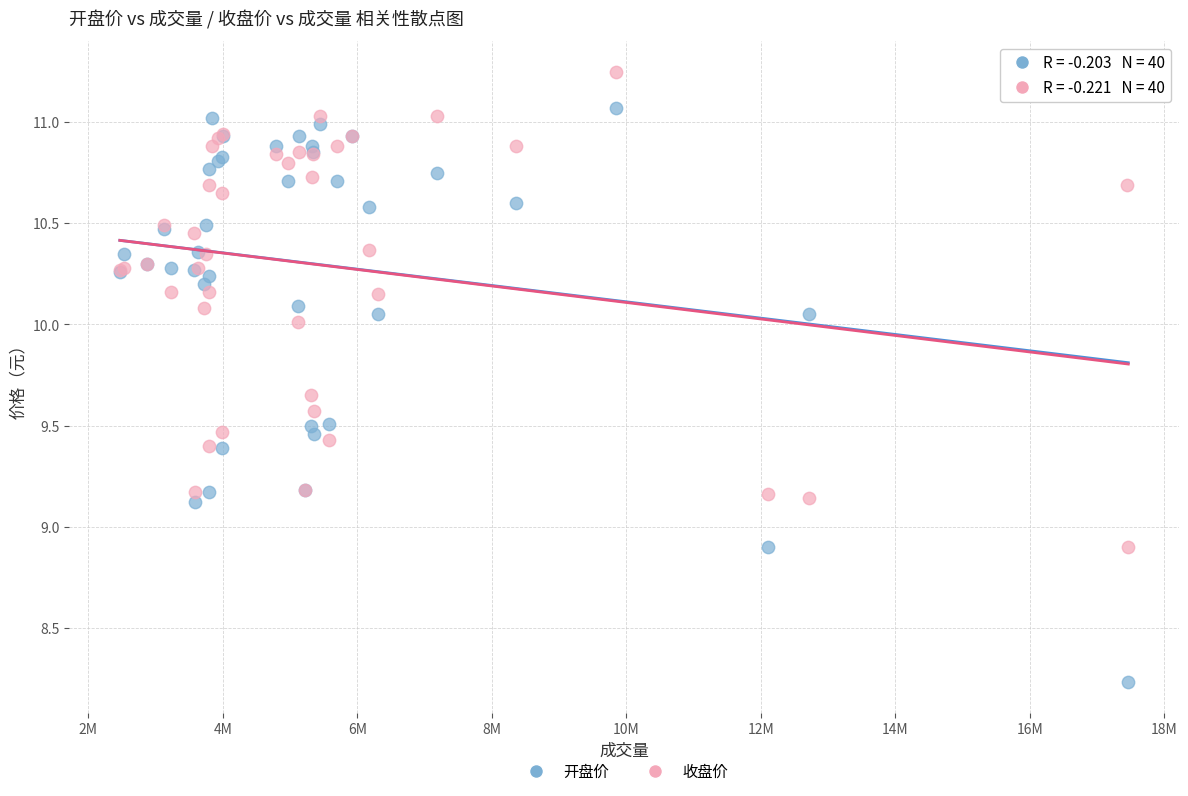

Which series has the widest spread of Y values?

开盘价